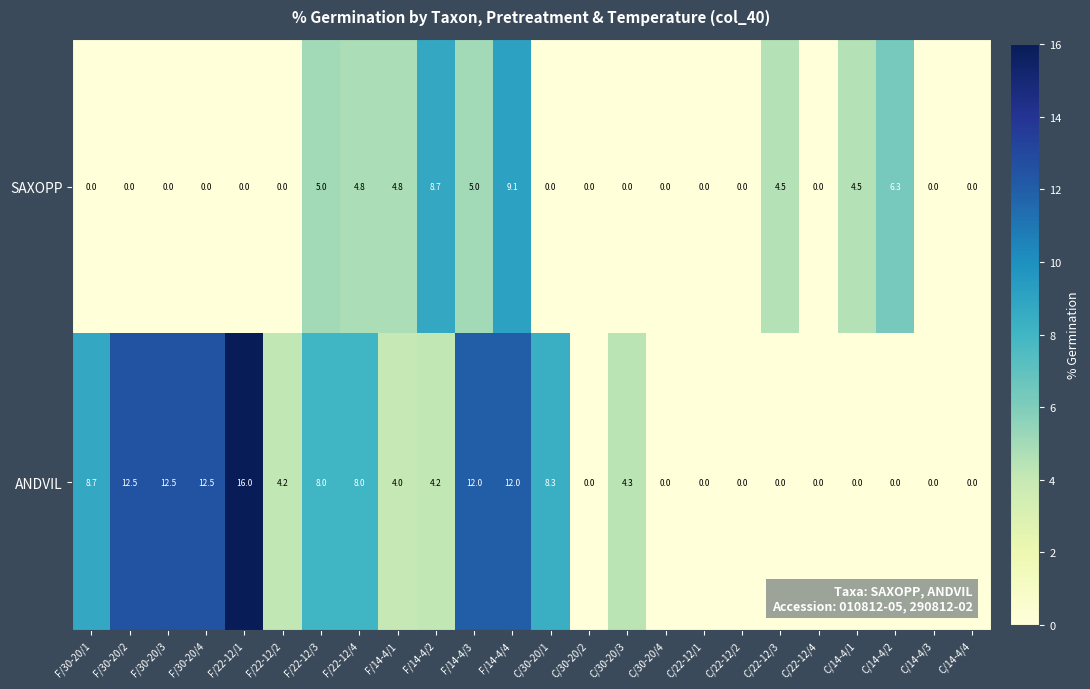

At which category is the sum across all series the highest?

F/14-4/4